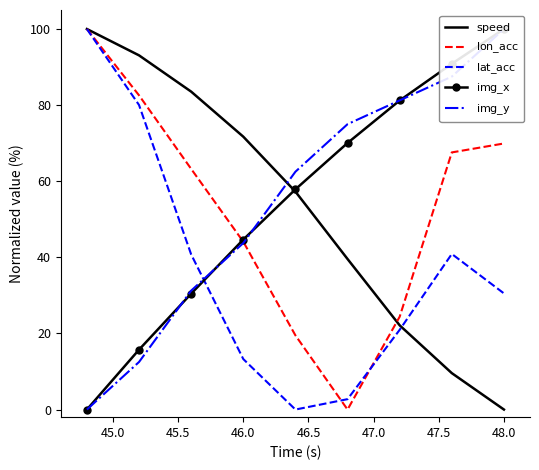

What is the greatest value displayed?

100.0